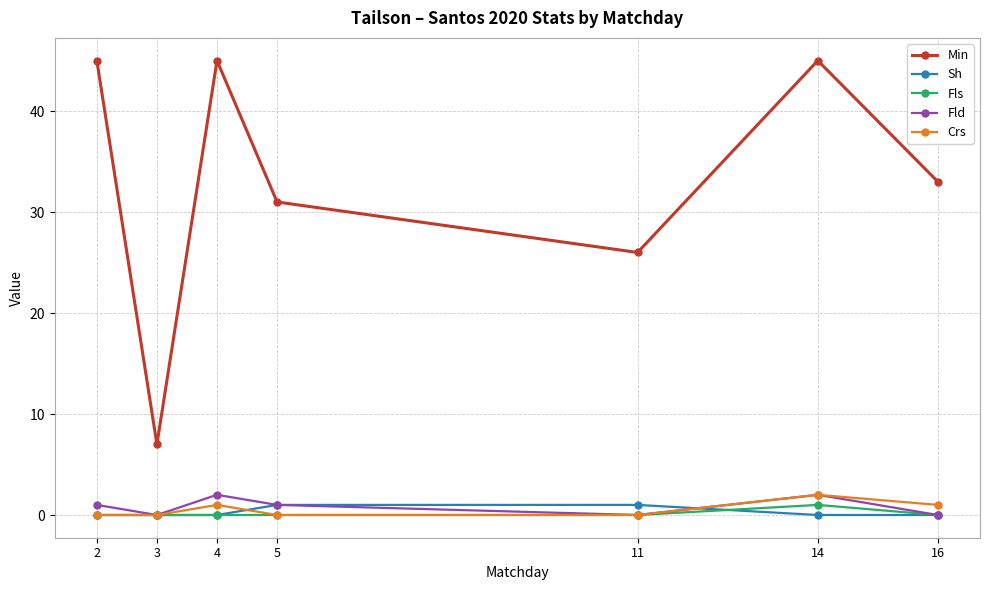

Which series changed the most between 3 and 14?

Min